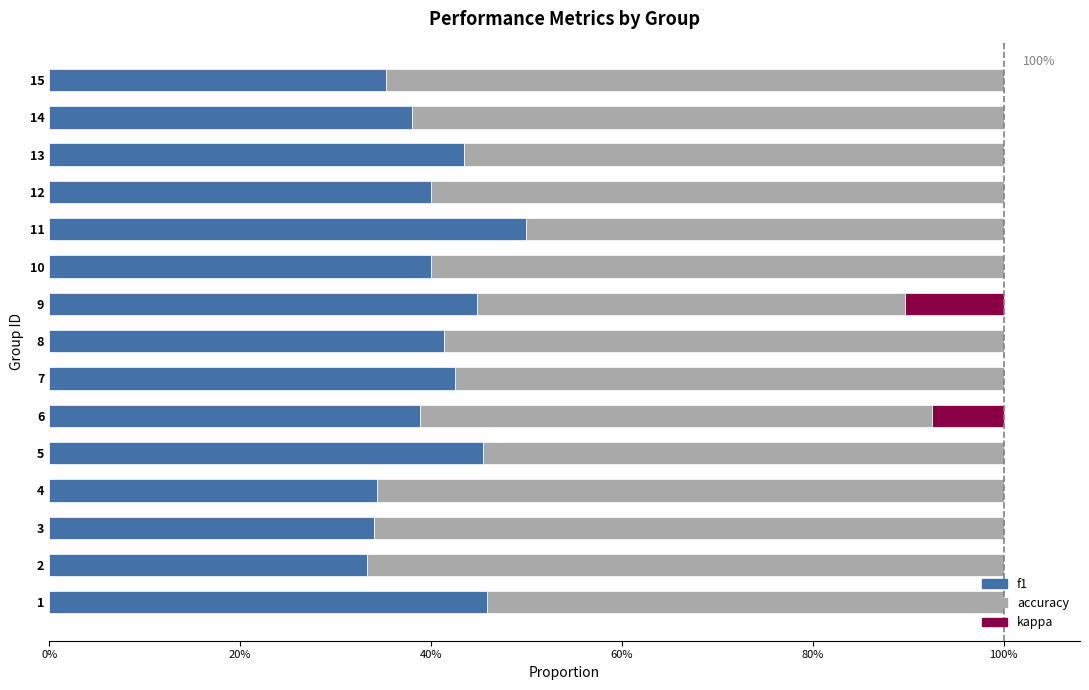

What are all the series names shown in the legend?

f1, accuracy, kappa